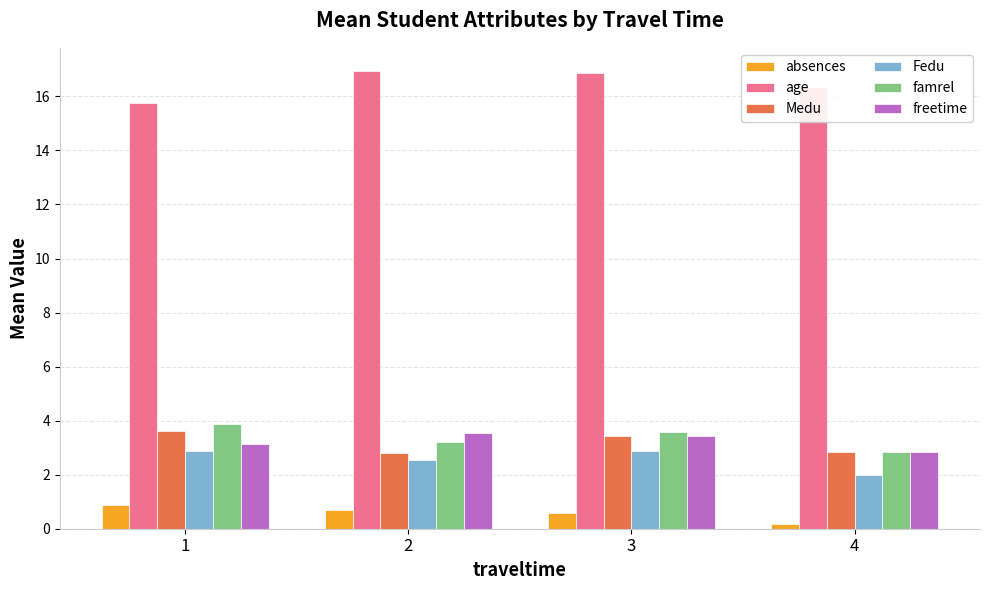

What are all the series names shown in the legend?

absences, age, Medu, Fedu, famrel, freetime